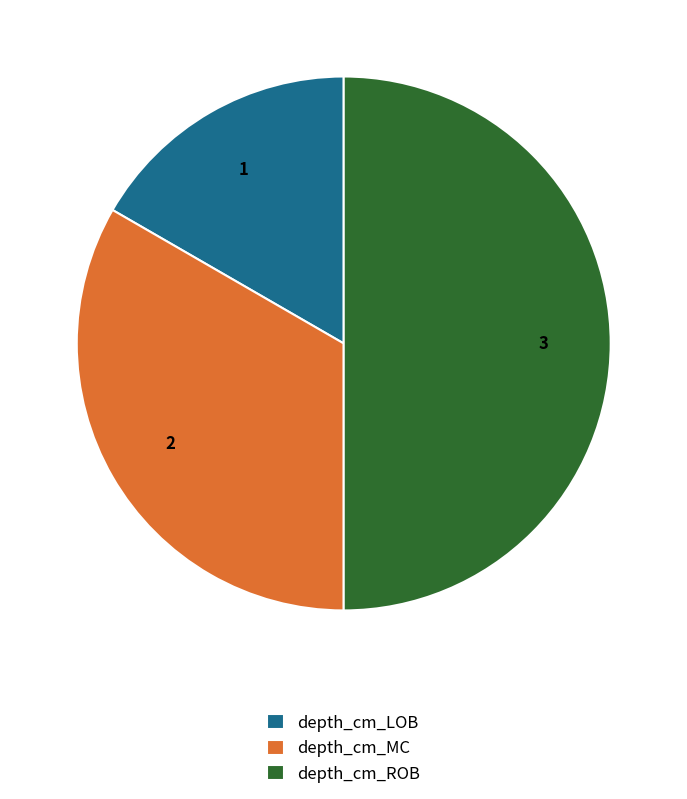

Which category has the smallest portion of the pie?

depth_cm_LOB